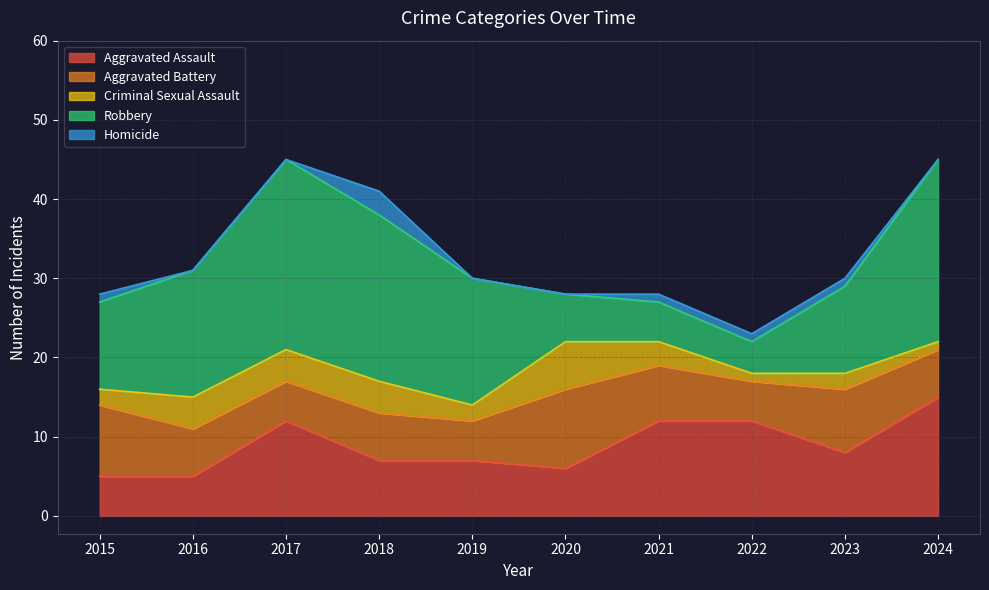

List the labels in order of Robbery value, smallest first.

2022, 2021, 2020, 2015, 2023, 2016, 2019, 2018, 2024, 2017